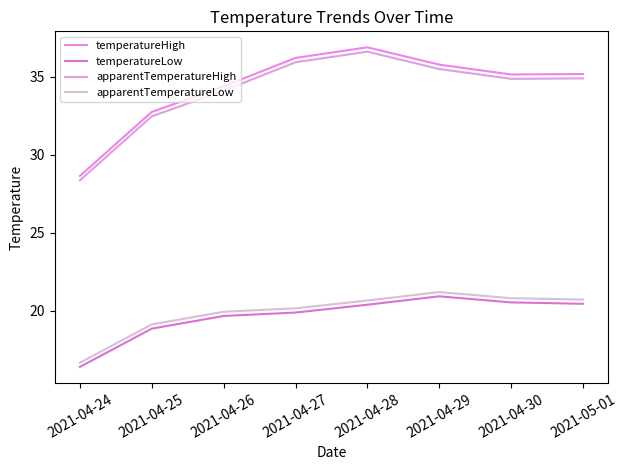

At how many categories does at least one series exceed 20?

8